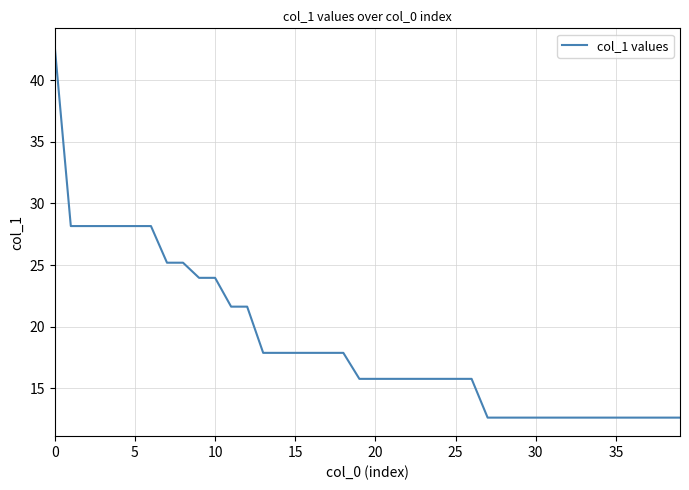

What is the smallest value displayed?

12.6